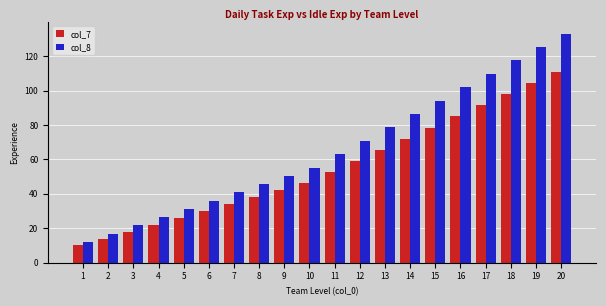

What are all the series names shown in the legend?

col_7, col_8